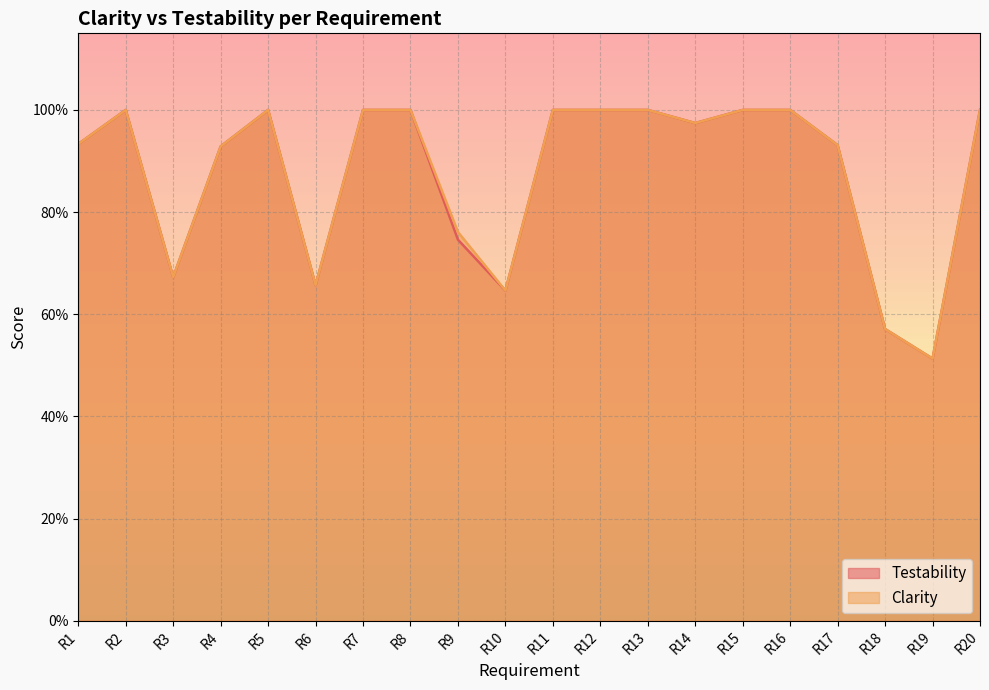

In Testability, how many points are lower than both neighbors (excluding endpoints)?

5